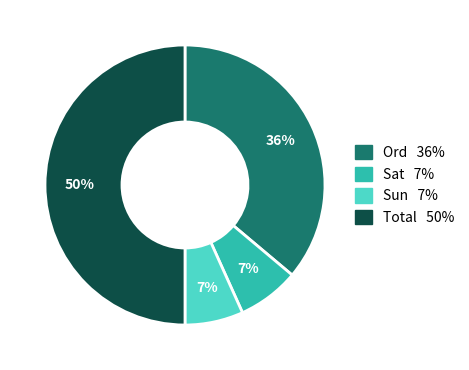

Combined, do Ord and Sun account for over 50%?

No